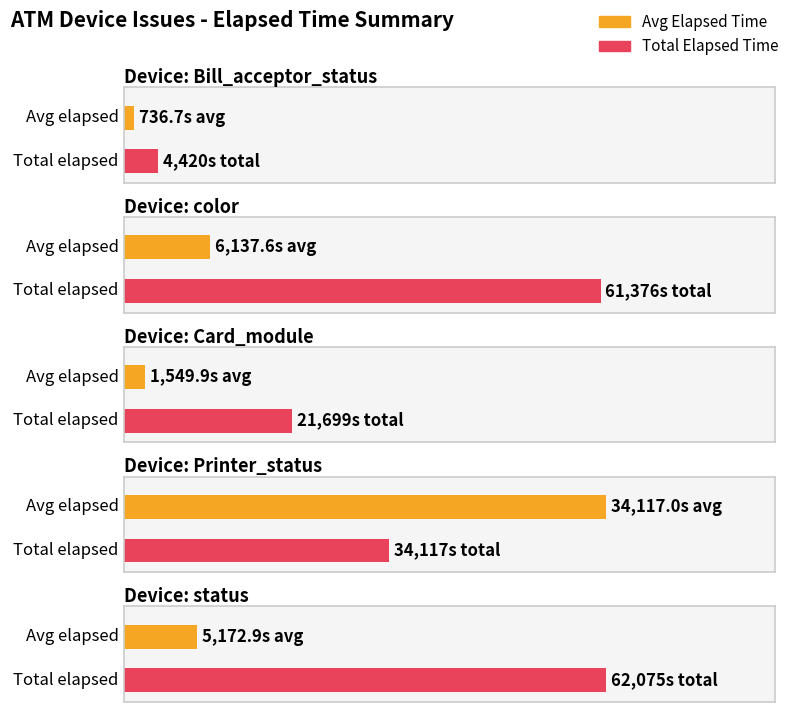

The chart shows a value of 34117 at Printer_status. True or false?

True